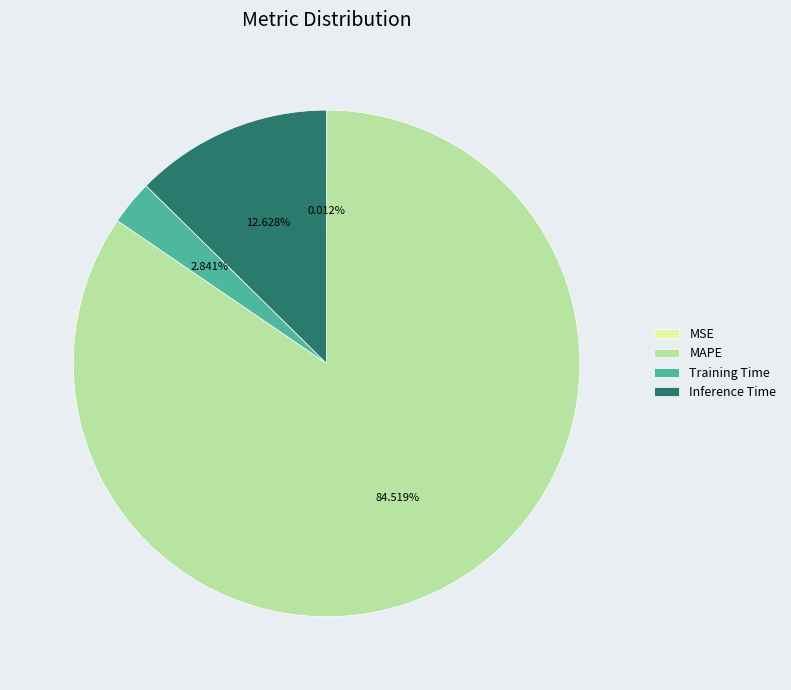

Is there any slice that represents more than half of the pie?

Yes